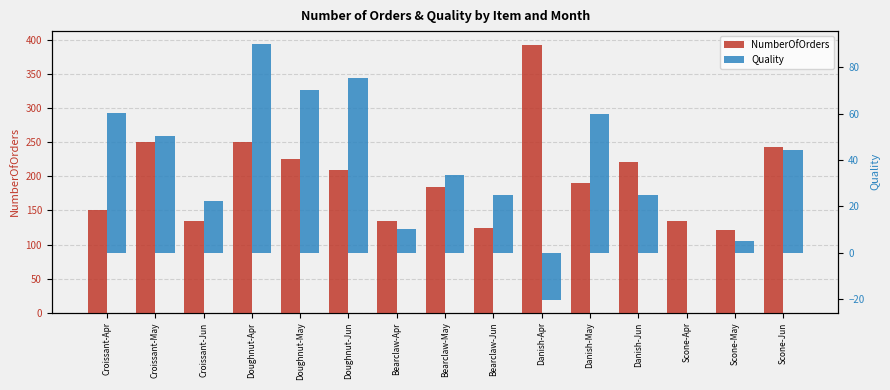

At which category is the sum across all series the highest?

Danish-Apr